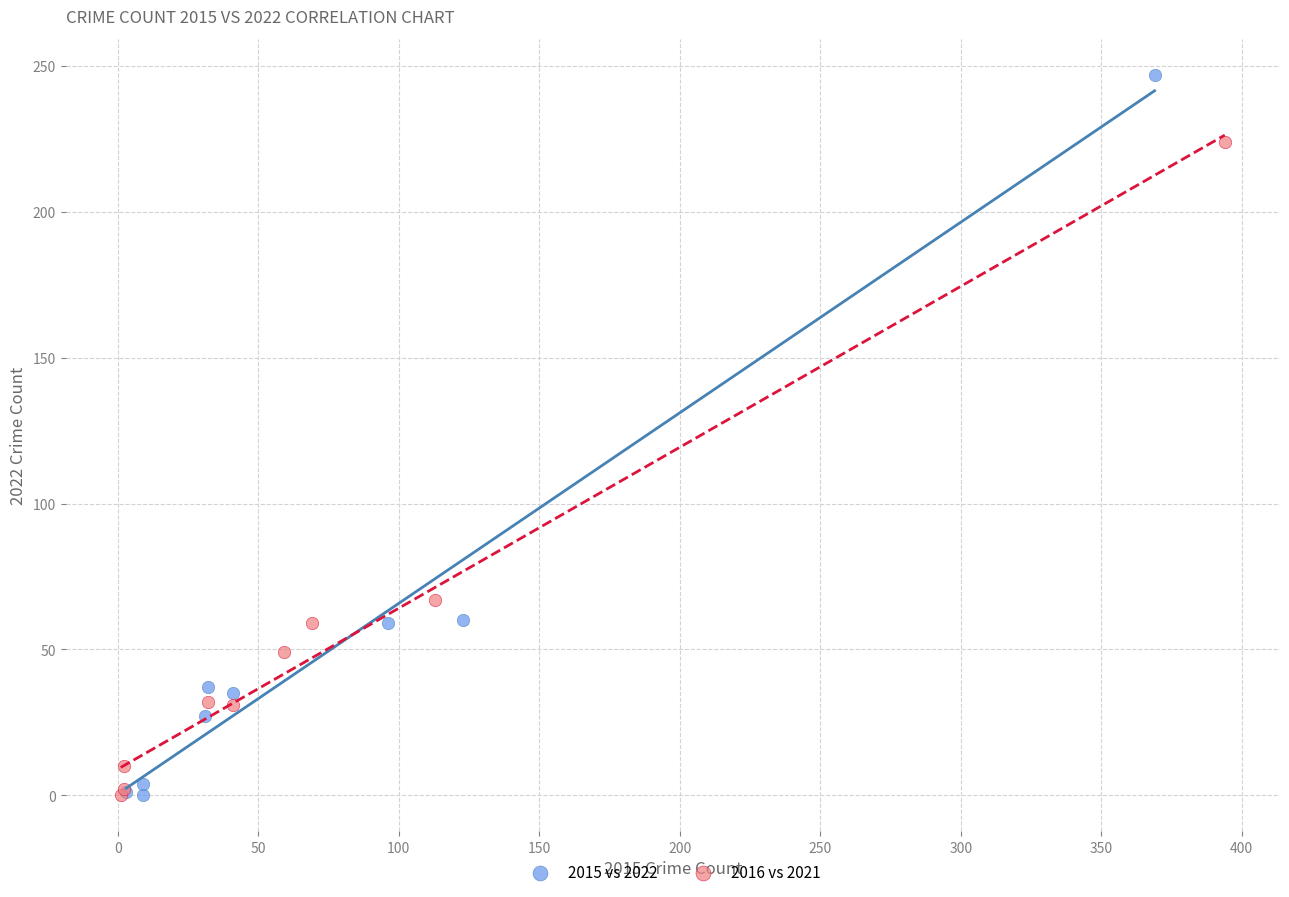

Which series reaches the maximum Y coordinate?

2015 vs 2022